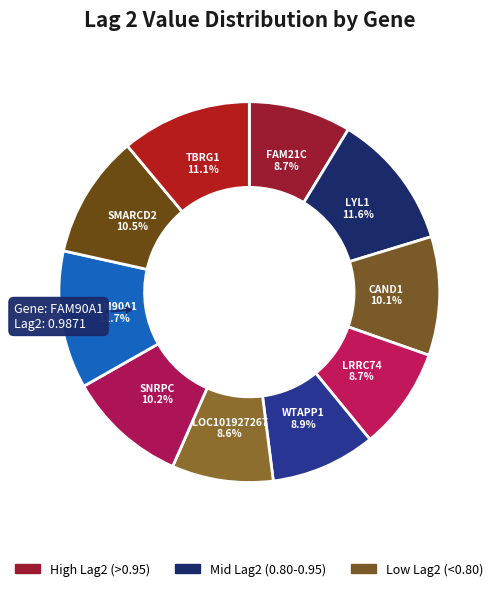

To the nearest percent, what percentage of the pie is FAM21C?

9%